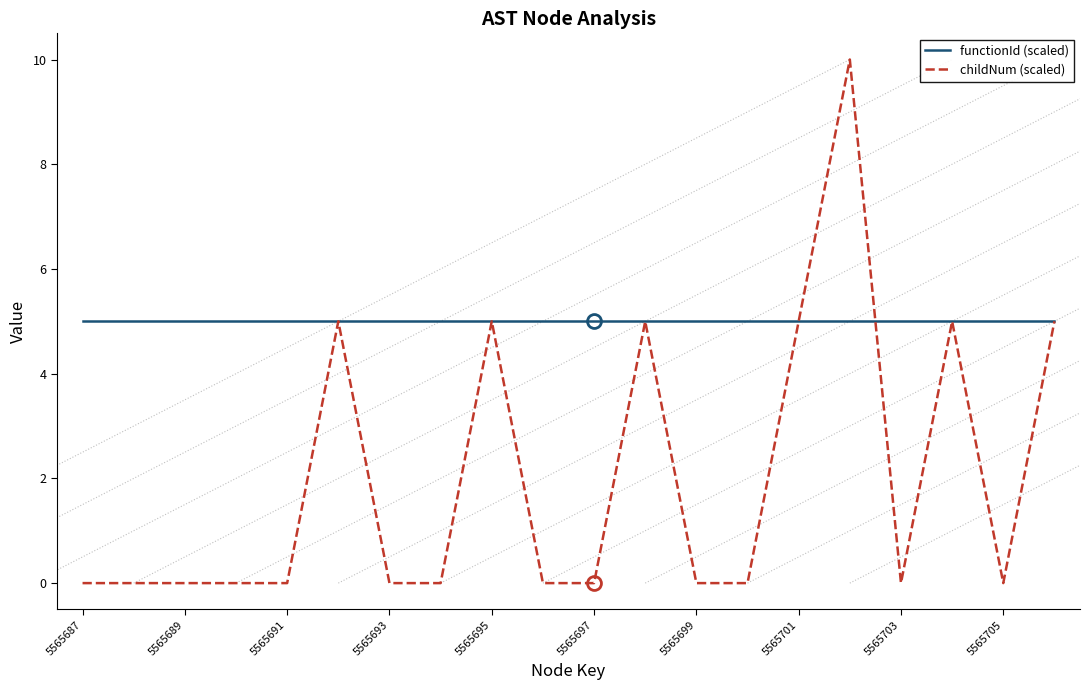

Which series has the largest total across all categories?

functionId (scaled)